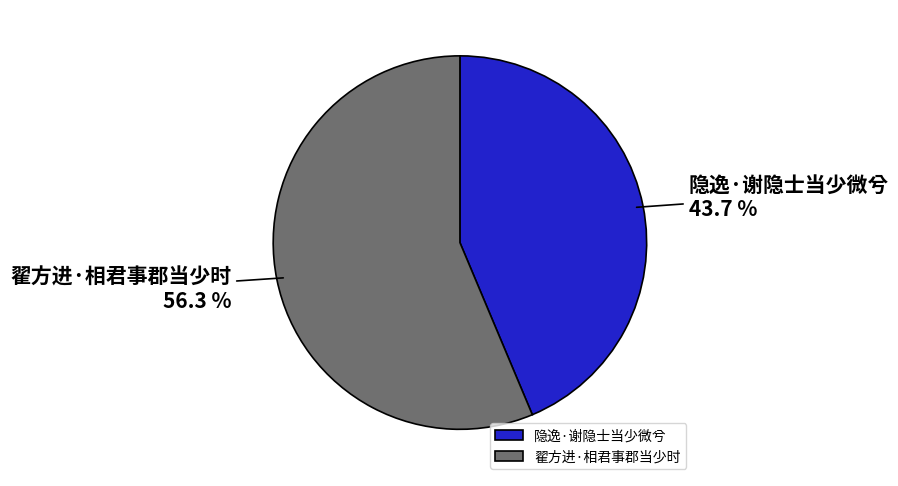

To the nearest percent, what is the average slice percentage?

50%